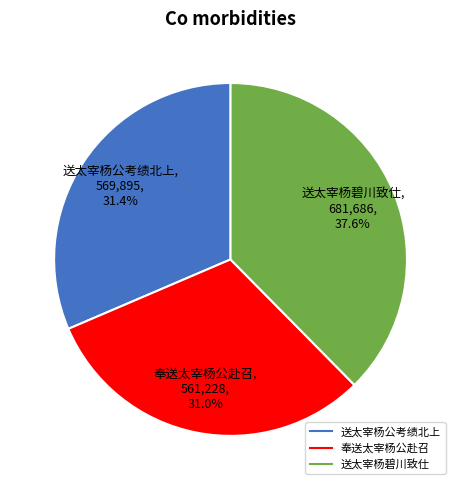

What percentage is the 送太宰杨公考绩北上 slice, to the nearest percent?

31%